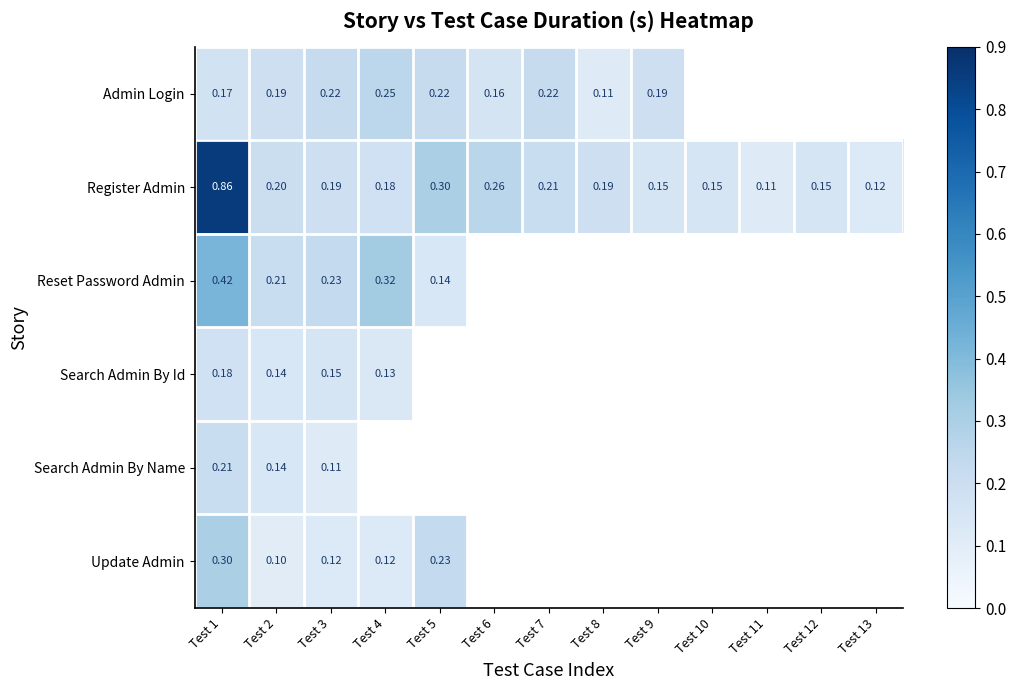

Rank the series at Test 1 from highest to lowest value.

Register Admin, Reset Password Admin, Update Admin, Search Admin By Name, Search Admin By Id, Admin Login